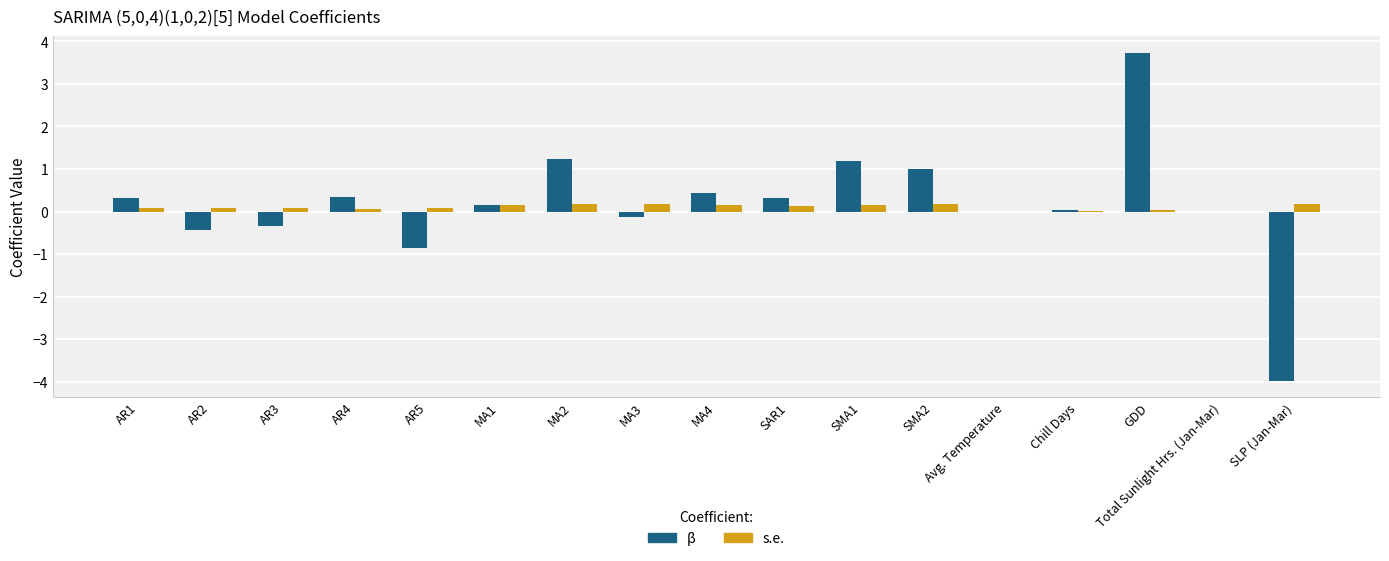

What is the total value across all series at SLP (Jan-Mar)?

-3.8